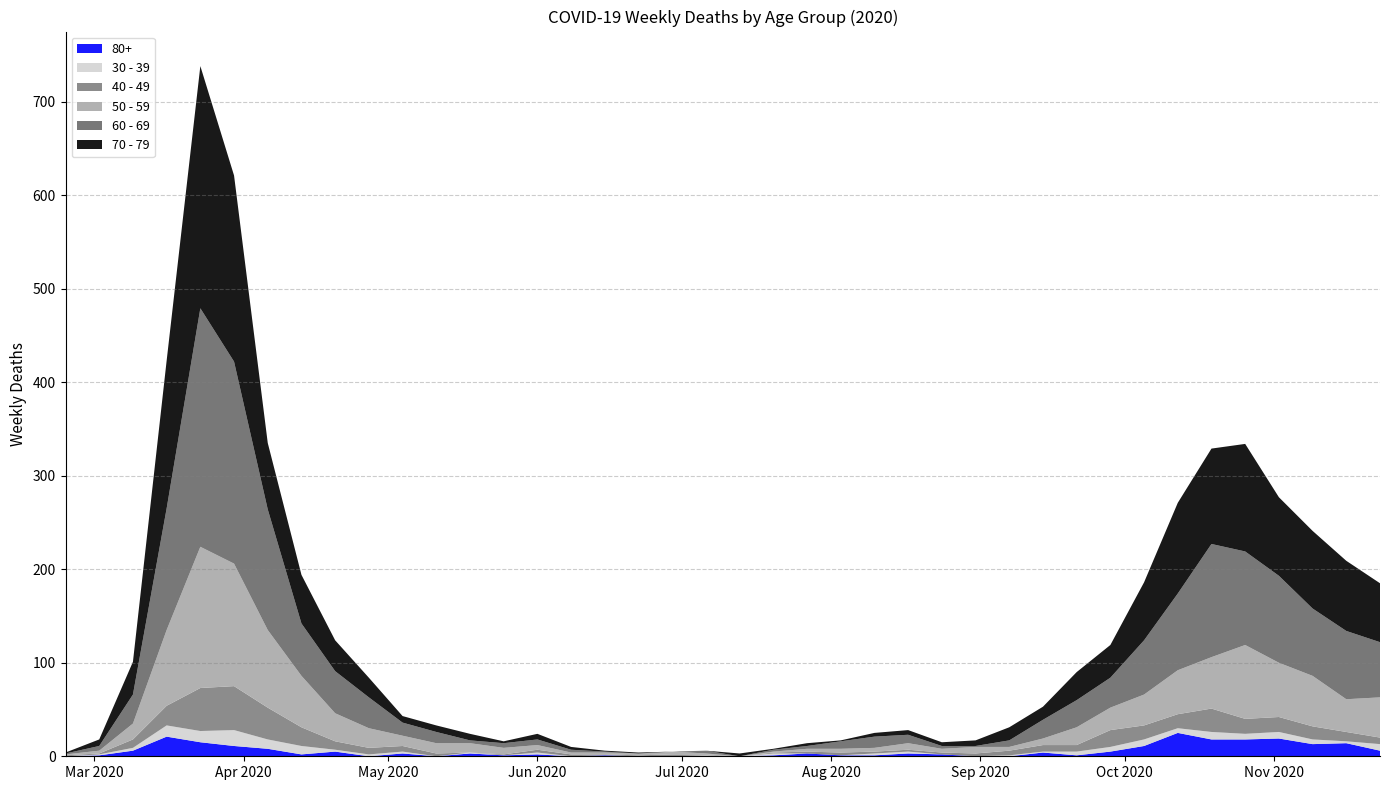

Reading left to right, what are all the values shown in this chart?

60 - 69: 2020-02-24=1	2020-03-02=5	2020-03-09=31	2020-03-16=130	2020-03-23=255	2020-03-30=216	2020-04-06=129	2020-04-13=56	2020-04-20=45	2020-04-27=33	2020-05-04=14	2020-05-11=12	2020-05-18=3	2020-05-25=5	2020-06-01=6	2020-06-08=3	2020-06-15=1	2020-06-22=0	2020-06-29=0	2020-07-06=3	2020-07-13=0	2020-07-20=2	2020-07-27=3	2020-08-03=8	2020-08-10=12	2020-08-17=9	2020-08-24=3	2020-08-31=1	2020-09-07=7	2020-09-14=20	2020-09-21=29	2020-09-28=32	2020-10-05=58	2020-10-12=82	2020-10-19=121	2020-10-26=100	2020-11-02=93	2020-11-09=72	2020-11-16=73	2020-11-23=59
70 - 79: 2020-02-24=1	2020-03-02=7	2020-03-09=35	2020-03-16=158	2020-03-23=259	2020-03-30=199	2020-04-06=71	2020-04-13=52	2020-04-20=33	2020-04-27=21	2020-05-04=7	2020-05-11=7	2020-05-18=7	2020-05-25=2	2020-06-01=6	2020-06-08=3	2020-06-15=1	2020-06-22=1	2020-06-29=0	2020-07-06=0	2020-07-13=3	2020-07-20=1	2020-07-27=3	2020-08-03=1	2020-08-10=4	2020-08-17=5	2020-08-24=4	2020-08-31=6	2020-09-07=14	2020-09-14=14	2020-09-21=30	2020-09-28=35	2020-10-05=62	2020-10-12=97	2020-10-19=102	2020-10-26=115	2020-11-02=84	2020-11-09=83	2020-11-16=75	2020-11-23=63
50 - 59: 2020-02-24=1	2020-03-02=3	2020-03-09=17	2020-03-16=81	2020-03-23=151	2020-03-30=131	2020-04-06=83	2020-04-13=55	2020-04-20=30	2020-04-27=21	2020-05-04=11	2020-05-11=11	2020-05-18=10	2020-05-25=7	2020-06-01=5	2020-06-08=2	2020-06-15=2	2020-06-22=2	2020-06-29=3	2020-07-06=1	2020-07-13=0	2020-07-20=1	2020-07-27=3	2020-08-03=4	2020-08-10=4	2020-08-17=7	2020-08-24=4	2020-08-31=7	2020-09-07=4	2020-09-14=7	2020-09-21=19	2020-09-28=24	2020-10-05=33	2020-10-12=47	2020-10-19=55	2020-10-26=79	2020-11-02=58	2020-11-09=54	2020-11-16=35	2020-11-23=43
40 - 49: 2020-02-24=1	2020-03-02=1	2020-03-09=9	2020-03-16=21	2020-03-23=46	2020-03-30=47	2020-04-06=34	2020-04-13=20	2020-04-20=9	2020-04-27=7	2020-05-04=6	2020-05-11=3	2020-05-18=0	2020-05-25=1	2020-06-01=3	2020-06-08=2	2020-06-15=1	2020-06-22=1	2020-06-29=2	2020-07-06=1	2020-07-13=0	2020-07-20=1	2020-07-27=2	2020-08-03=3	2020-08-10=2	2020-08-17=2	2020-08-24=2	2020-08-31=3	2020-09-07=5	2020-09-14=7	2020-09-21=7	2020-09-28=18	2020-10-05=15	2020-10-12=15	2020-10-19=25	2020-10-26=16	2020-11-02=16	2020-11-09=14	2020-11-16=10	2020-11-23=7
30 - 39: 2020-02-24=0	2020-03-02=1	2020-03-09=3	2020-03-16=12	2020-03-23=12	2020-03-30=17	2020-04-06=10	2020-04-13=9	2020-04-20=2	2020-04-27=2	2020-05-04=2	2020-05-11=0	2020-05-18=1	2020-05-25=0	2020-06-01=2	2020-06-08=0	2020-06-15=0	2020-06-22=0	2020-06-29=0	2020-07-06=1	2020-07-13=0	2020-07-20=2	2020-07-27=0	2020-08-03=0	2020-08-10=2	2020-08-17=2	2020-08-24=0	2020-08-31=0	2020-09-07=1	2020-09-14=1	2020-09-21=4	2020-09-28=5	2020-10-05=7	2020-10-12=5	2020-10-19=8	2020-10-26=6	2020-11-02=7	2020-11-09=5	2020-11-16=2	2020-11-23=7
80+: 2020-02-24=0	2020-03-02=1	2020-03-09=6	2020-03-16=21	2020-03-23=15	2020-03-30=11	2020-04-06=8	2020-04-13=2	2020-04-20=5	2020-04-27=0	2020-05-04=3	2020-05-11=0	2020-05-18=3	2020-05-25=1	2020-06-01=2	2020-06-08=0	2020-06-15=1	2020-06-22=0	2020-06-29=0	2020-07-06=0	2020-07-13=0	2020-07-20=1	2020-07-27=3	2020-08-03=1	2020-08-10=1	2020-08-17=3	2020-08-24=2	2020-08-31=0	2020-09-07=0	2020-09-14=4	2020-09-21=1	2020-09-28=5	2020-10-05=11	2020-10-12=25	2020-10-19=18	2020-10-26=18	2020-11-02=19	2020-11-09=13	2020-11-16=14	2020-11-23=6